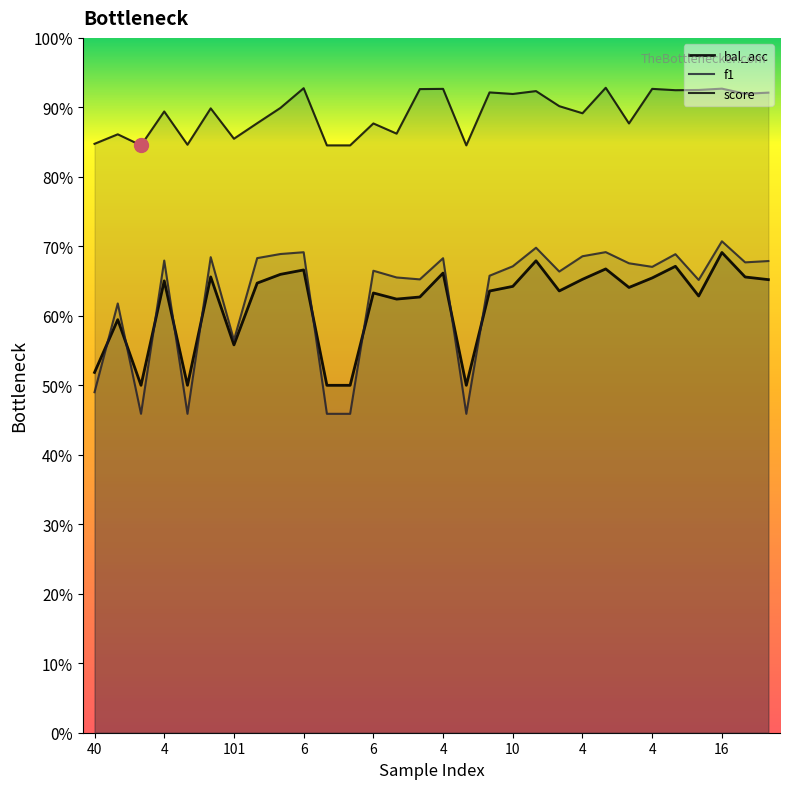

What is the total value across all series at 4?

2.2